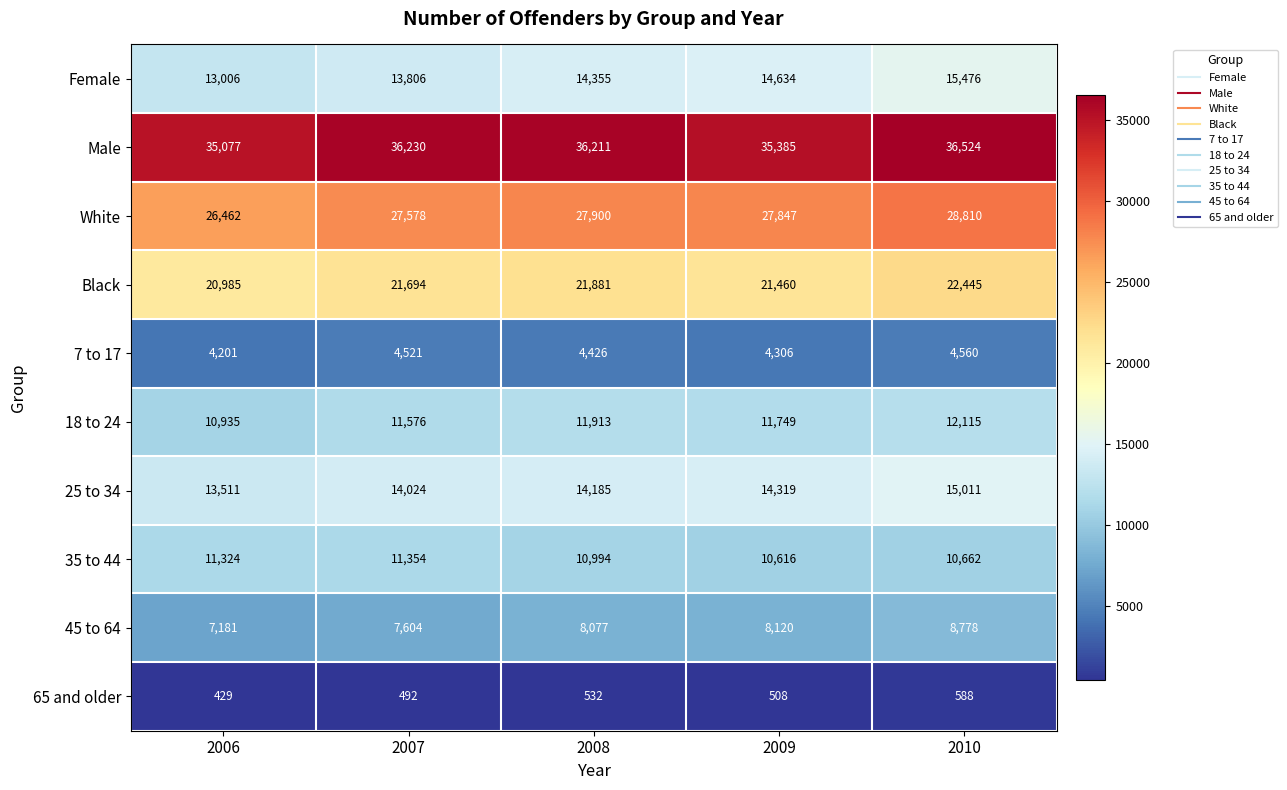

Rank the series at 2006 from lowest to highest value.

65 and older, 7 to 17, 45 to 64, 18 to 24, 35 to 44, Female, 25 to 34, Black, White, Male